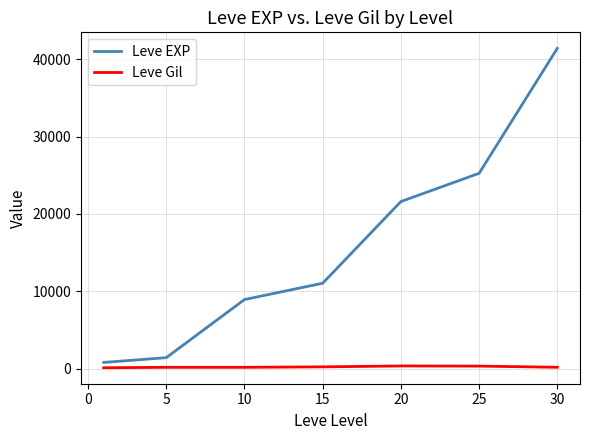

What is the maximum value shown in the chart?

41410